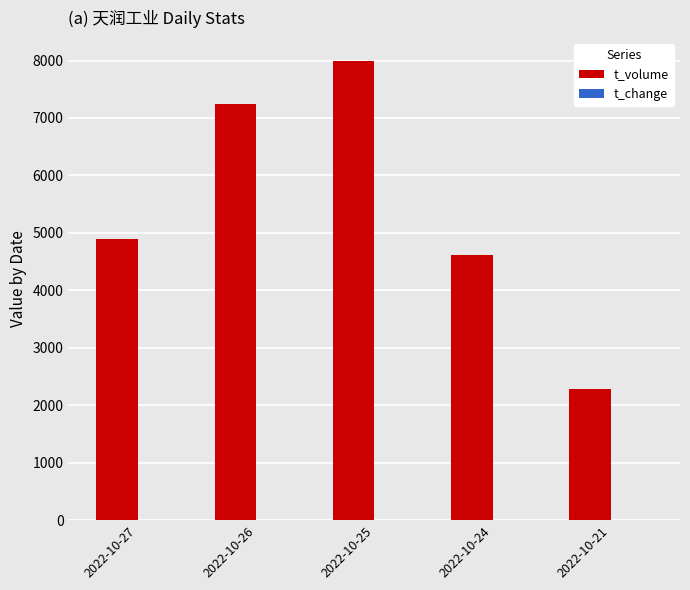

The value of t_volume at 2022-10-21 is 968.7. True or false?

False